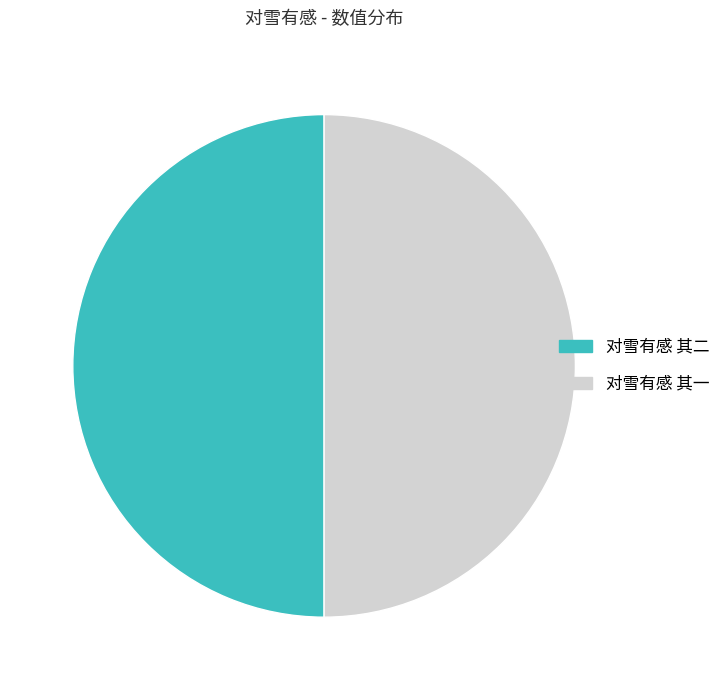

The 对雪有感 其二 slice represents 50% of the pie. True or false?

True